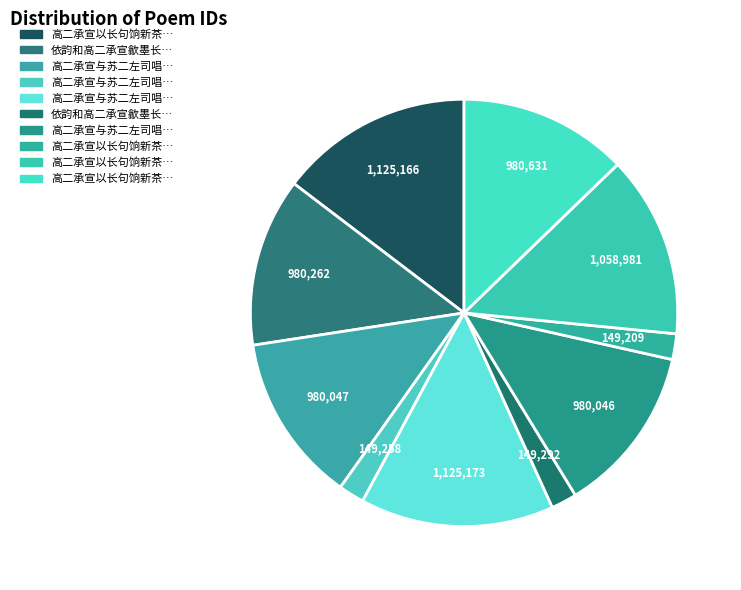

Is there any slice that represents more than half of the pie?

No